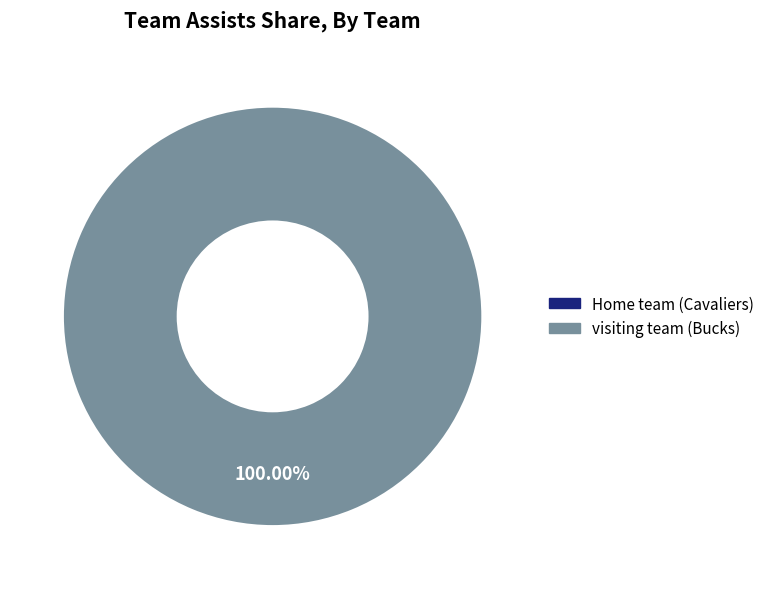

To the nearest percent, what is the difference between the largest and smallest slice percentages?

100%